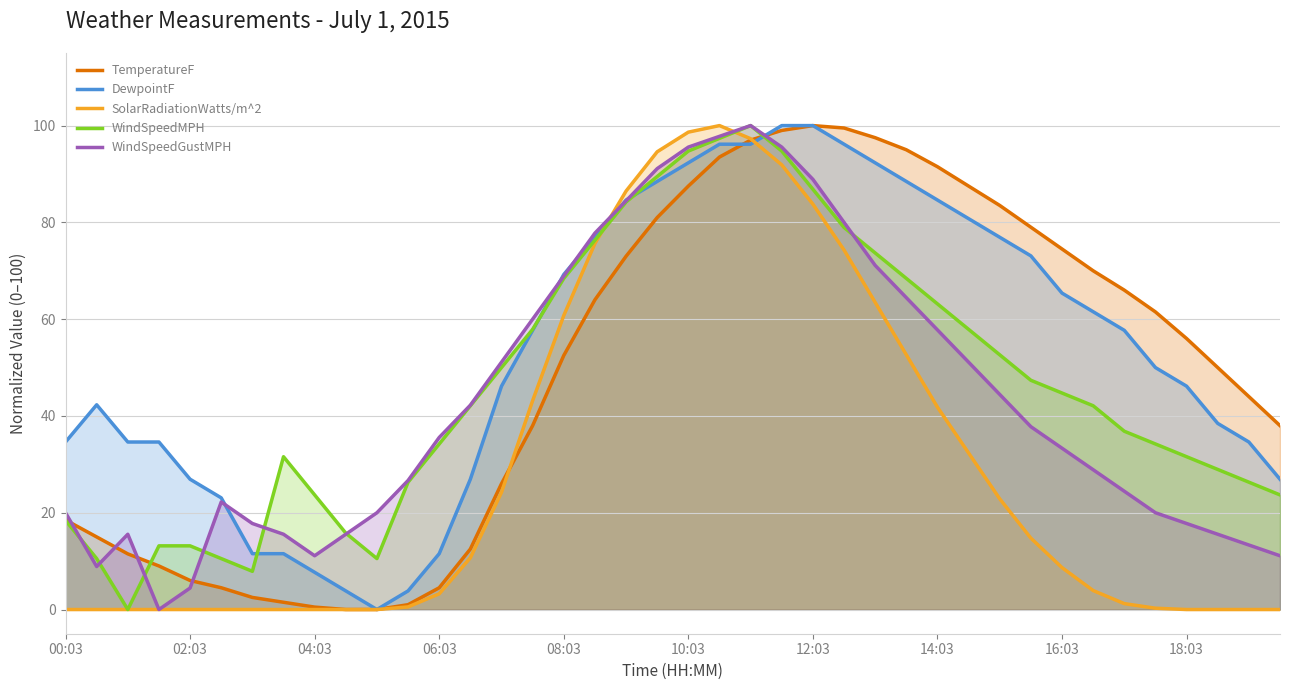

What is the greatest value displayed?

100.0